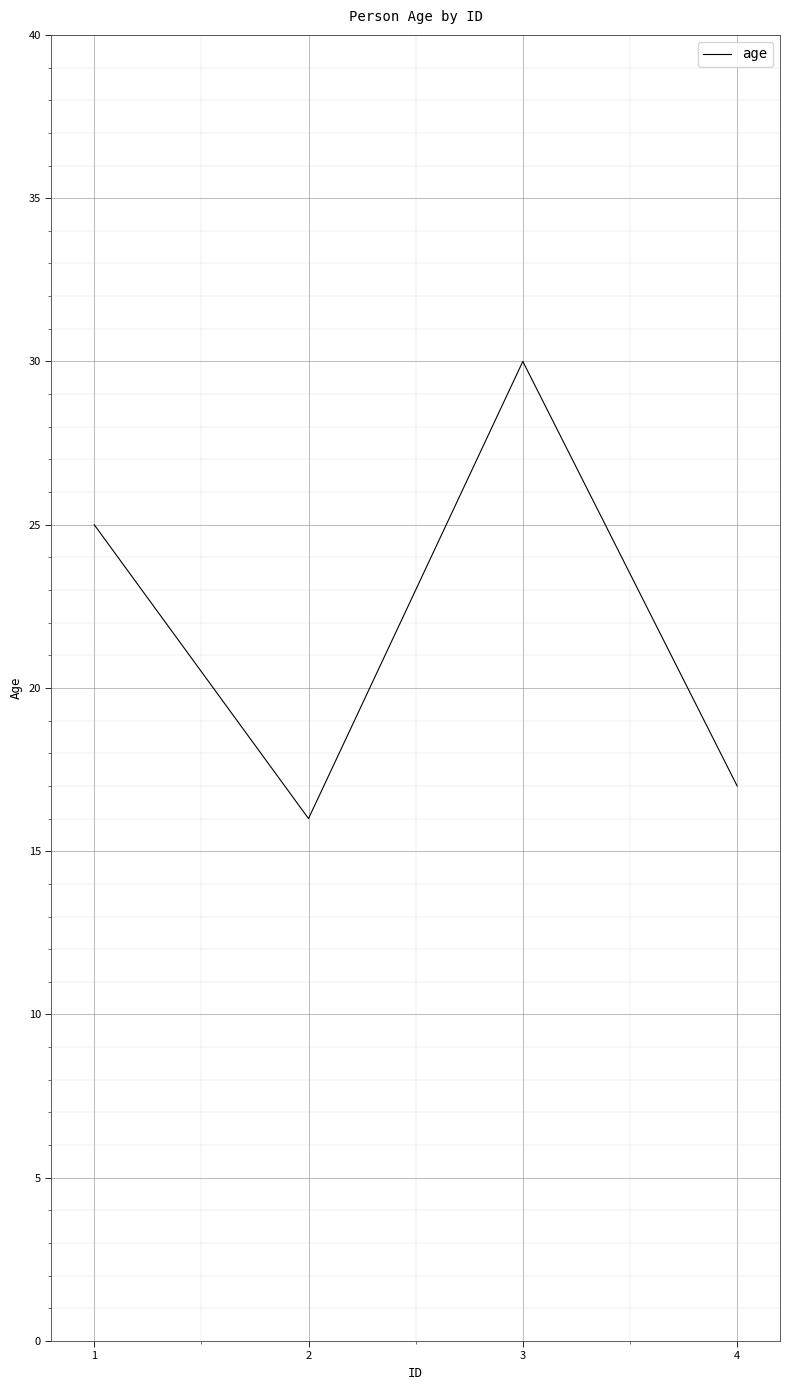

List the labels in order of value, smallest first.

2, 4, 1, 3